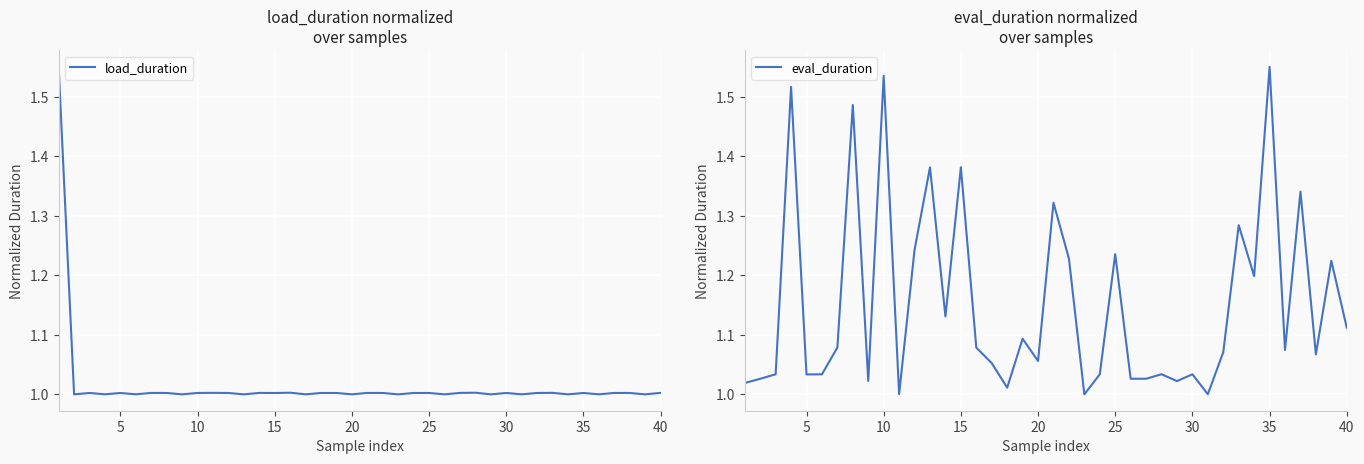

What is the lowest value of the load_duration series?

1.0